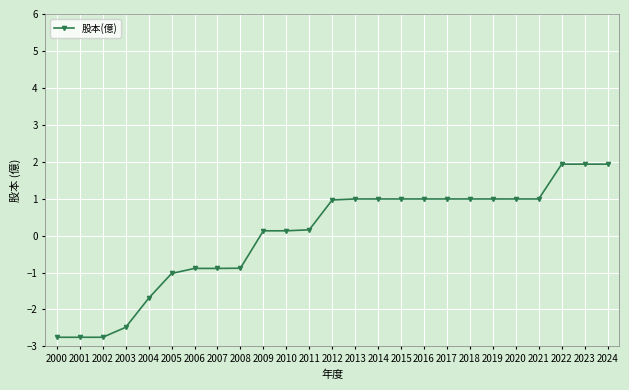

Read the value at 2006.

-0.9